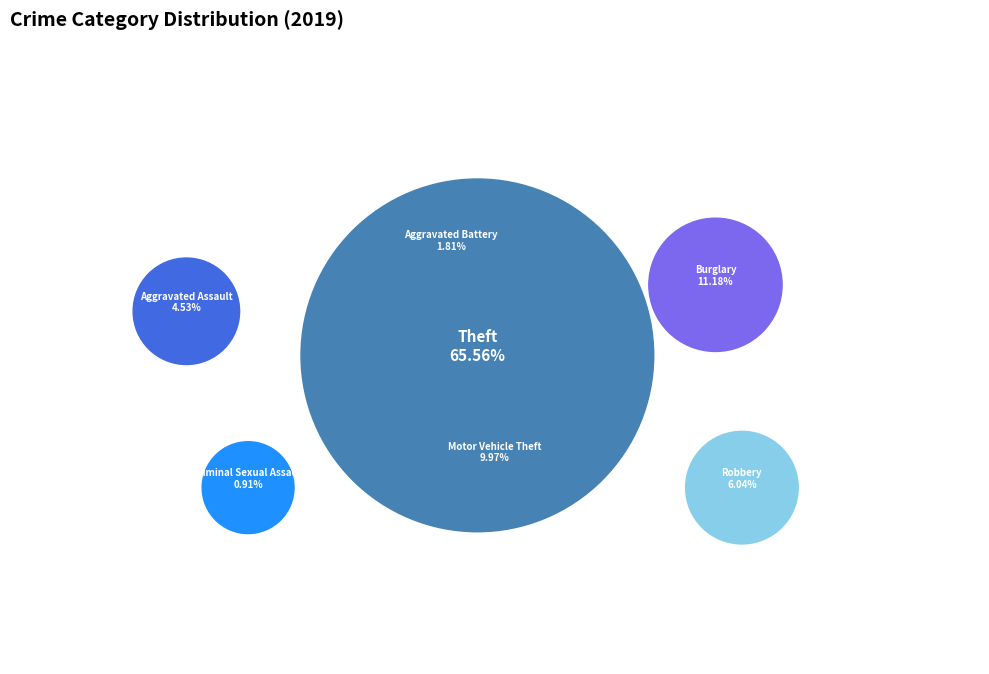

What portion of the pie excludes Criminal Sexual Assault?

99.1%